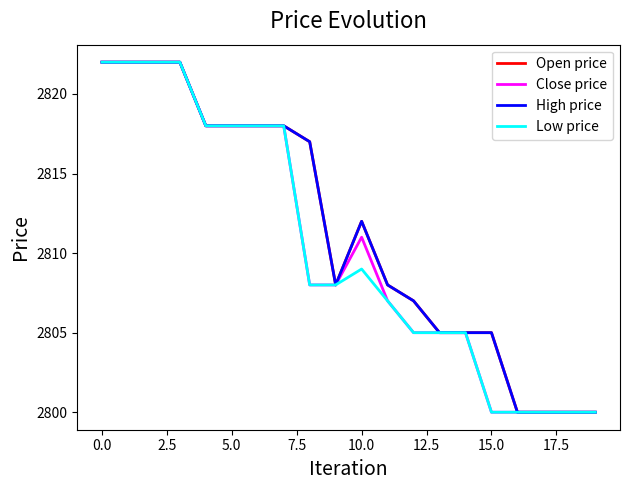

Is this an area chart (filled region under the line)?

No